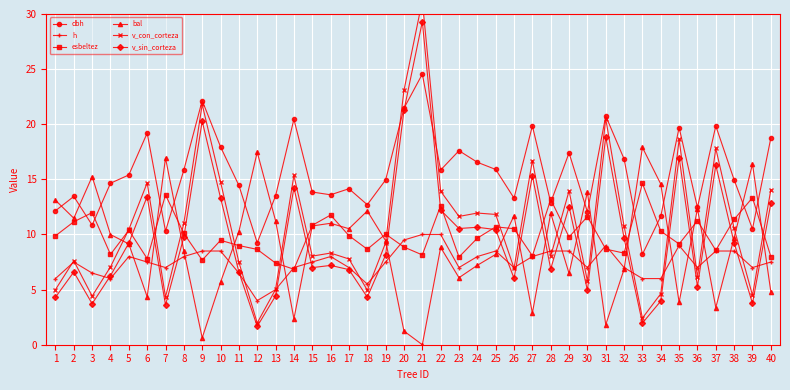

What is the total value across all series at 2?

57.8